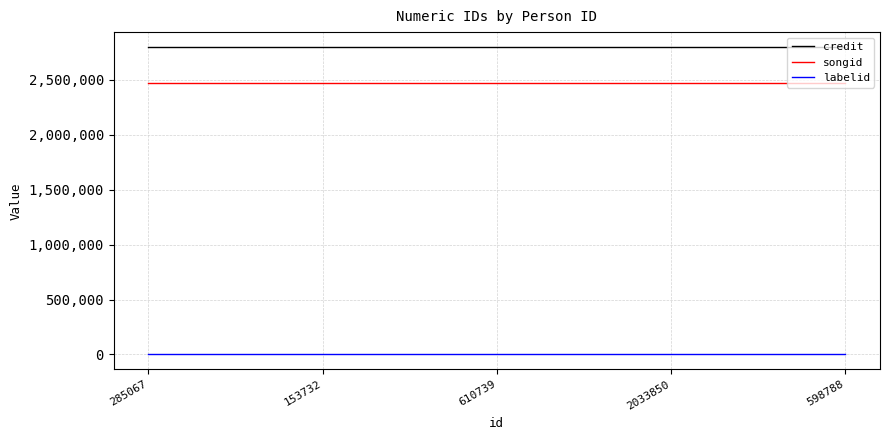

Which series has the largest total across all categories?

credit